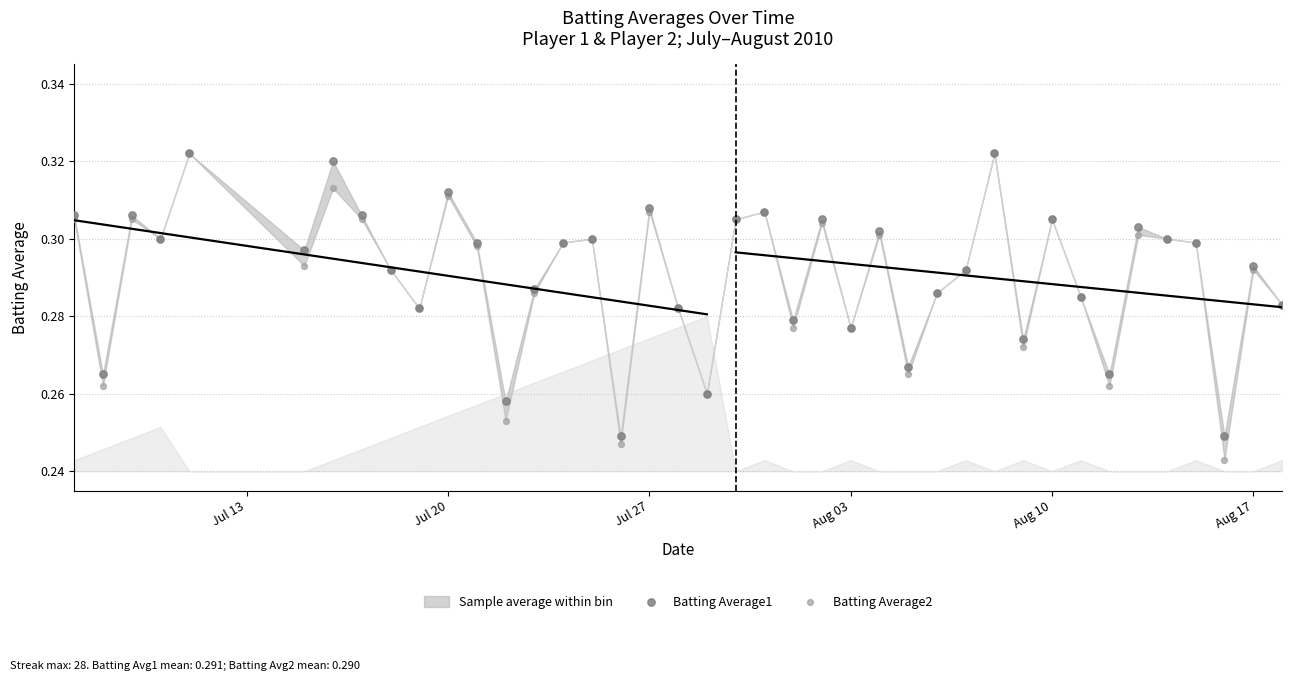

Is the value of Batting Average1 at Jul 27 greater than the value of Batting Average2 at Aug 03?

Yes